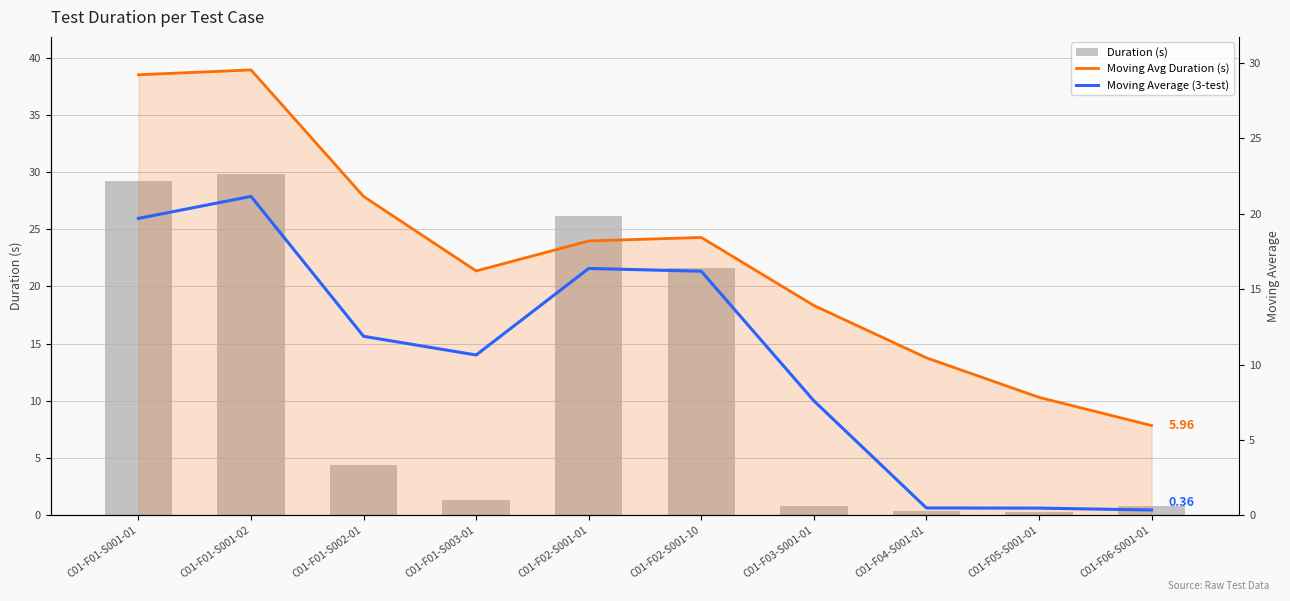

What is the lowest value of the Duration (s) series?

0.3